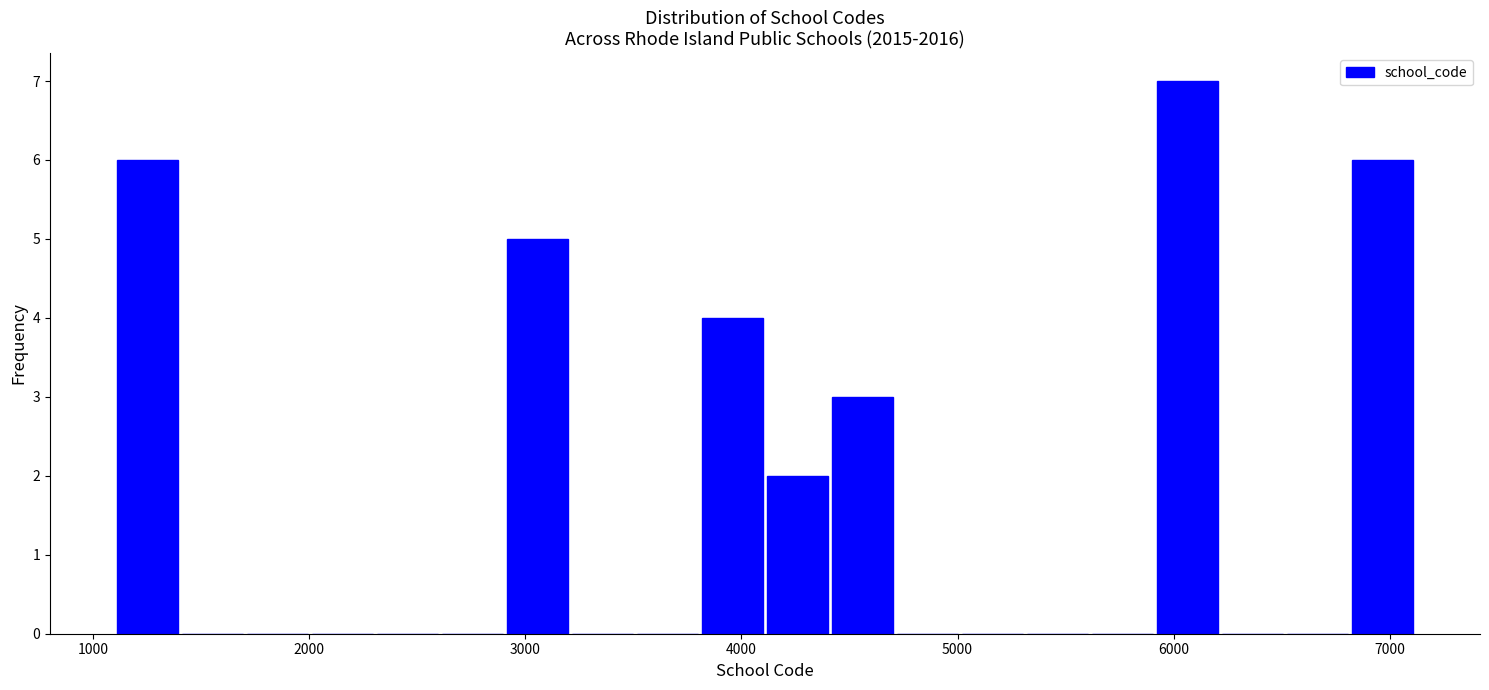

Around what value on the x-axis is the tallest bar? Give the approximate position of its centre, as read against the axis.

6100